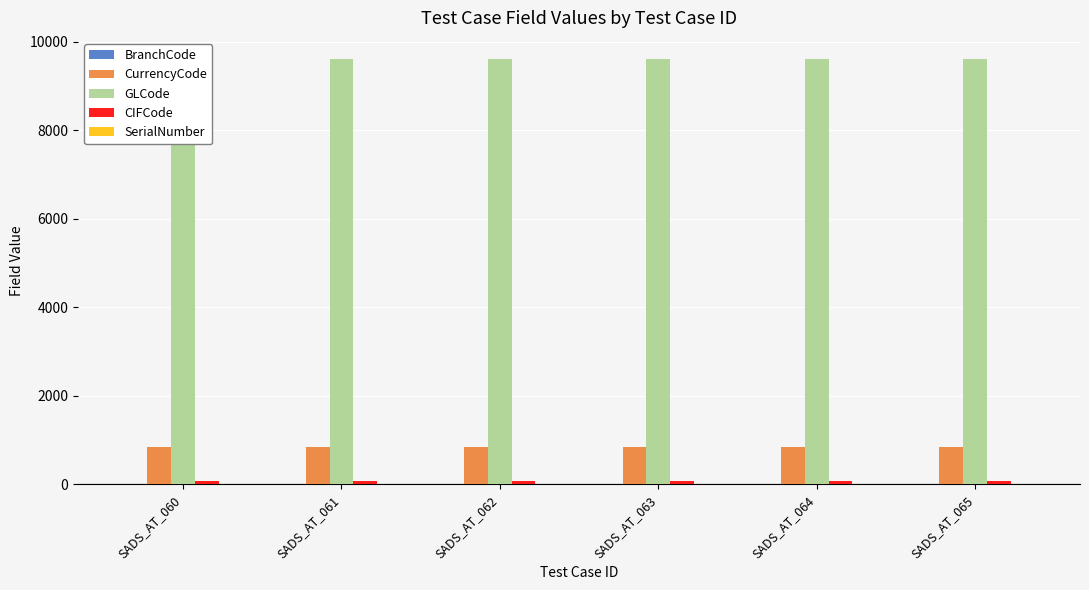

List the labels in order of CurrencyCode value, smallest first.

SADS_AT_060, SADS_AT_061, SADS_AT_062, SADS_AT_063, SADS_AT_064, SADS_AT_065